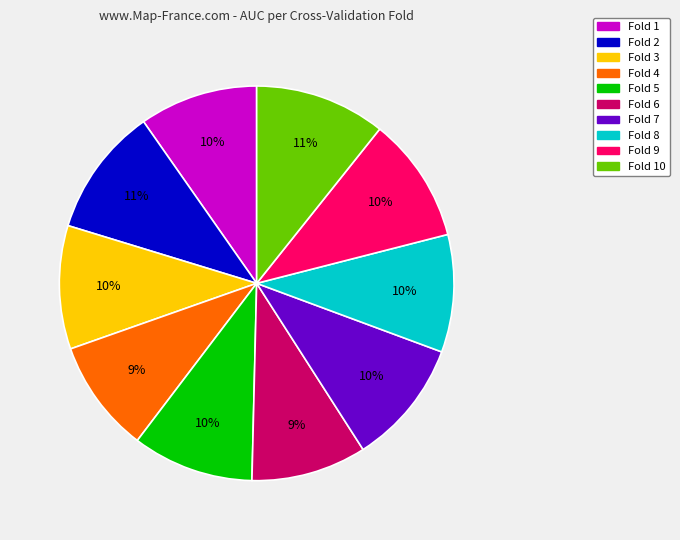

Between Fold 6 and Fold 7, which is larger?

Fold 7